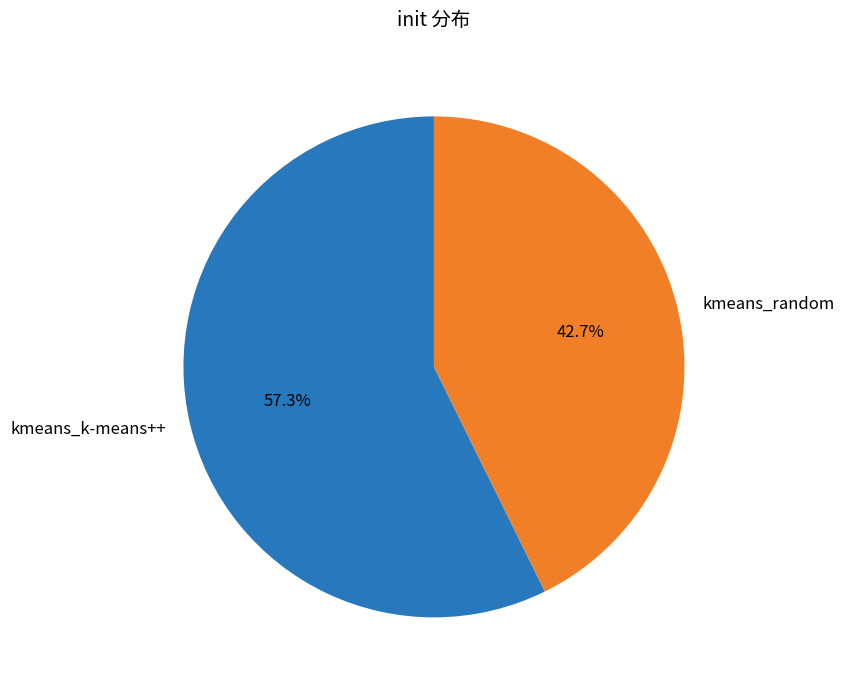

What portion of the pie excludes kmeans_k-means++?

42.7%